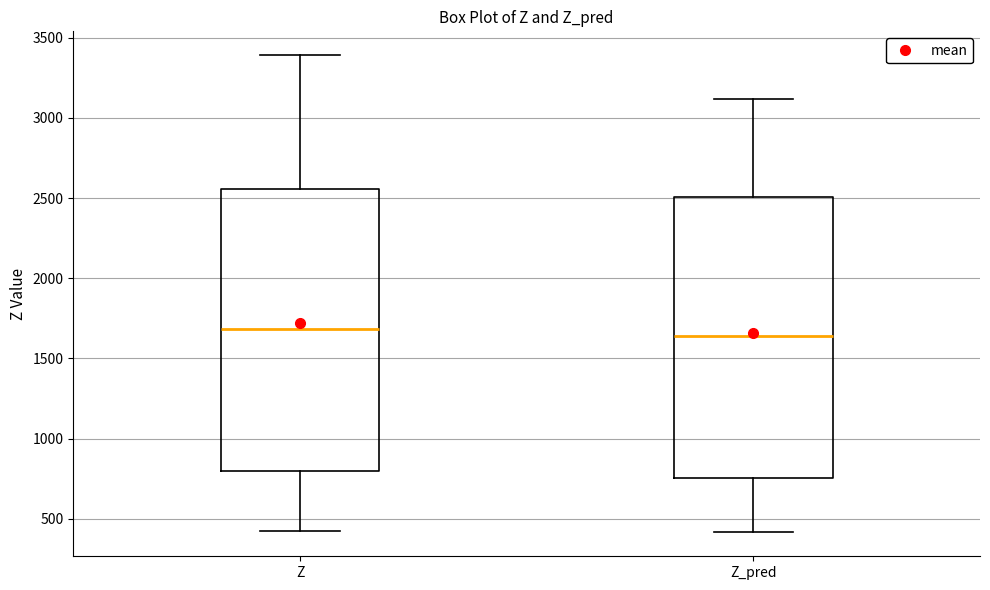

Reading left to right, transcribe this box plot: for each box, give where its median line is, the range the box spans, and where its two whiskers end, as read against the y-axis. The values are not printed on the chart, so give them approximately, as read against the axis.

Z: median 1700, box 800 to 2550, whiskers 400 to 3400
Z_pred: median 1650, box 750 to 2500, whiskers 400 to 3100